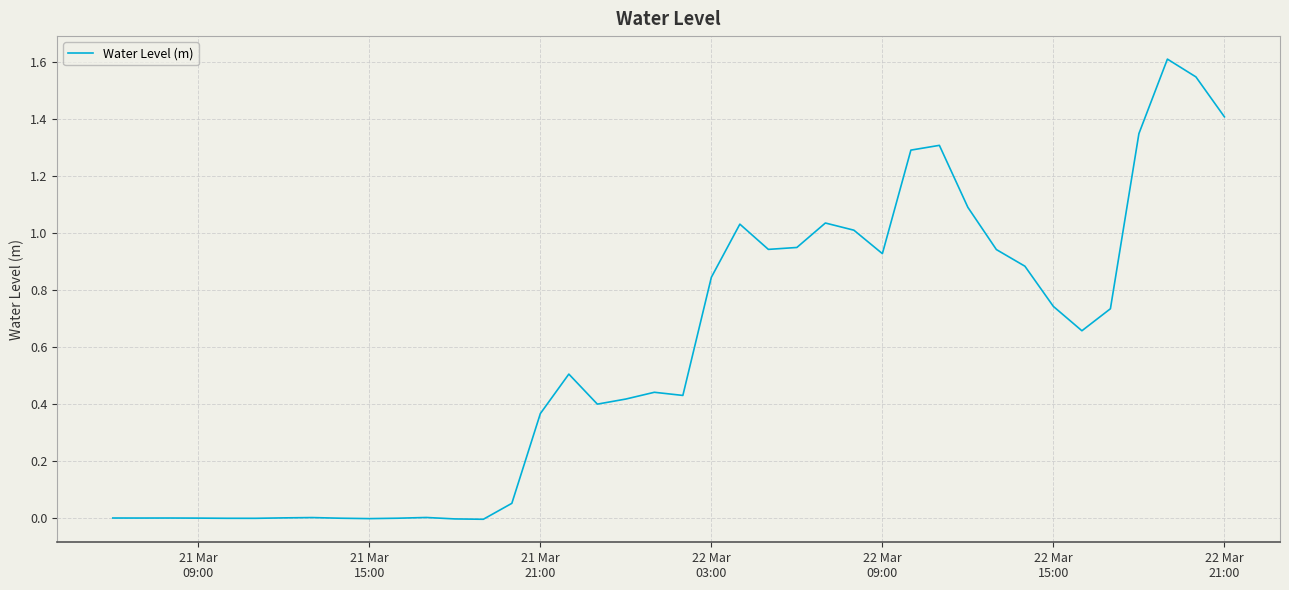

What is the sum of all values?

22.9